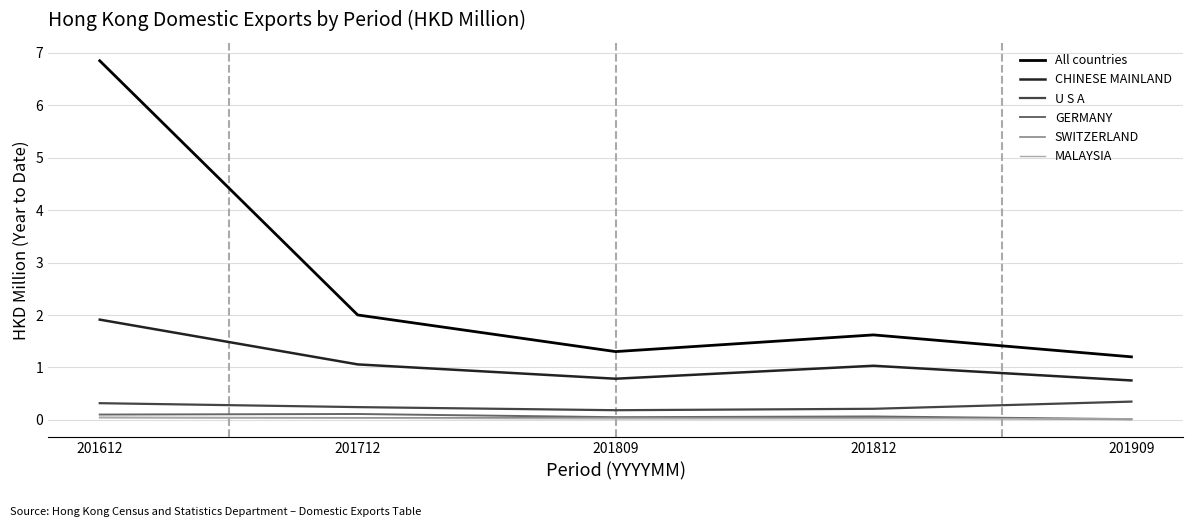

Which series changed the most between 201712 and 201809?

All countries